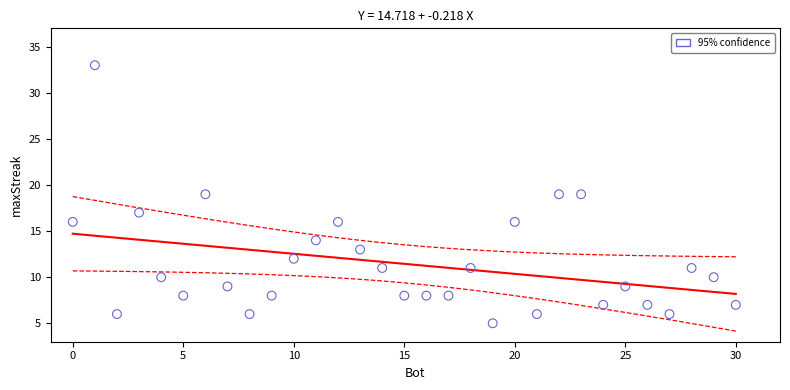

What is the range of Y values (max minus min)?

28